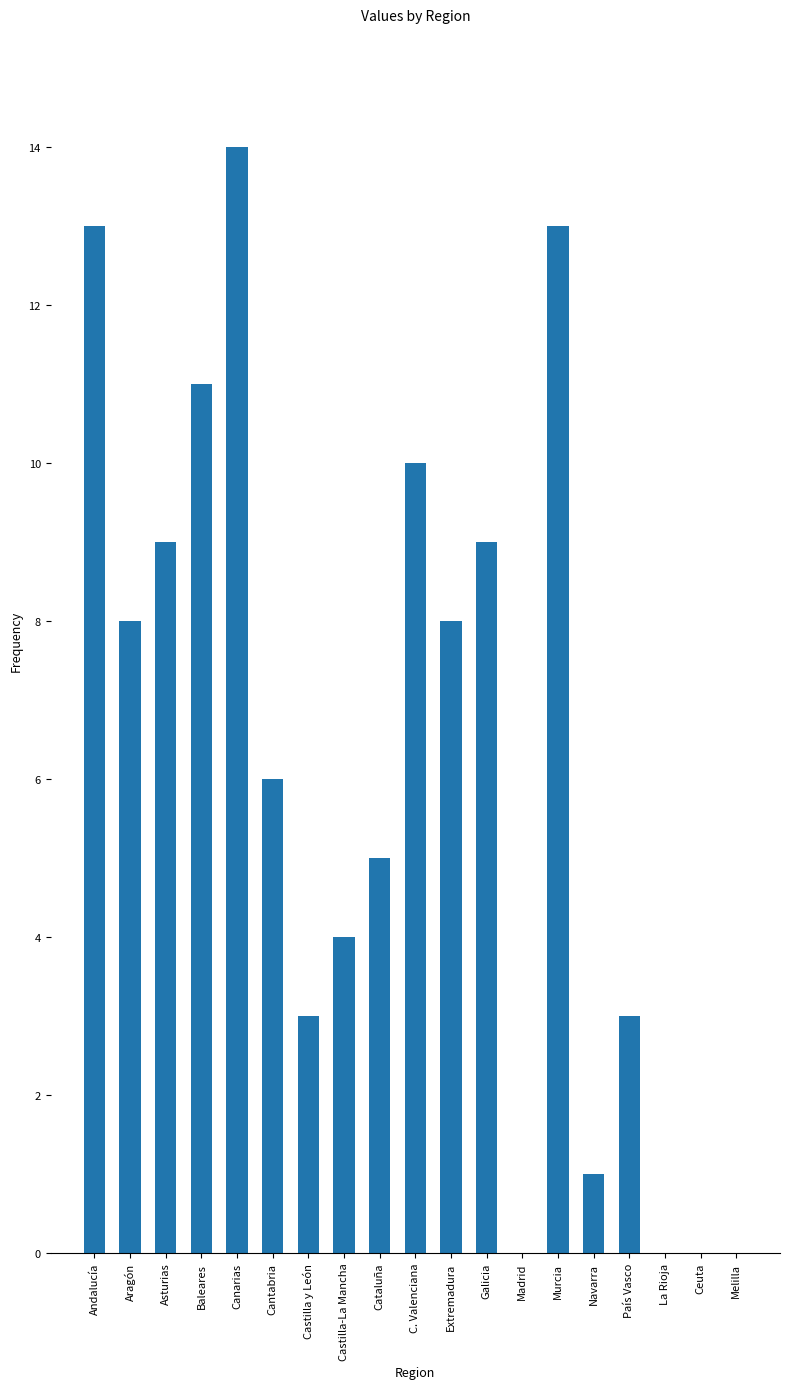

Is it true that the value at Galicia is 9?

True